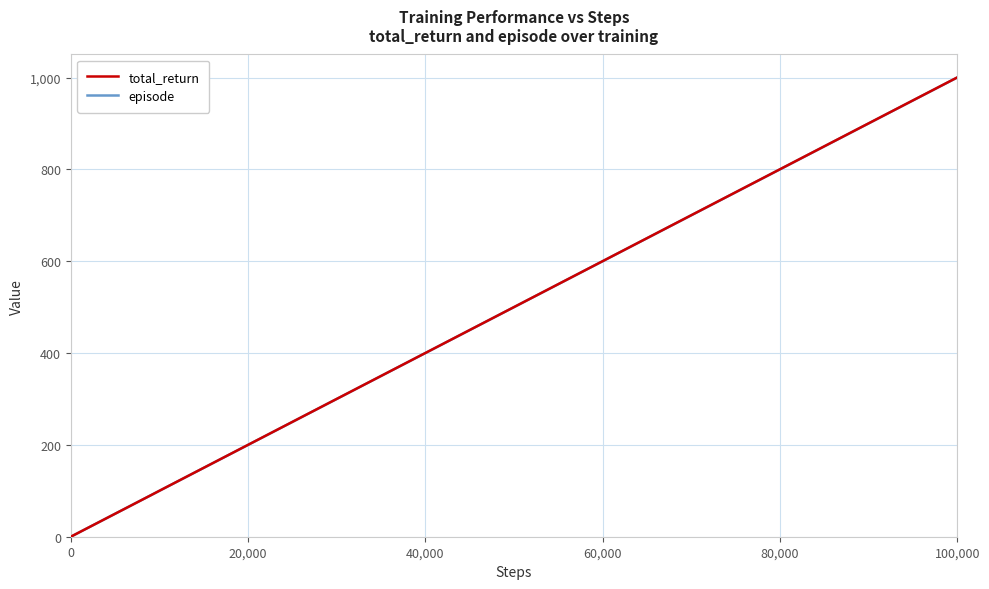

What is the highest value of the episode series?

1000.0